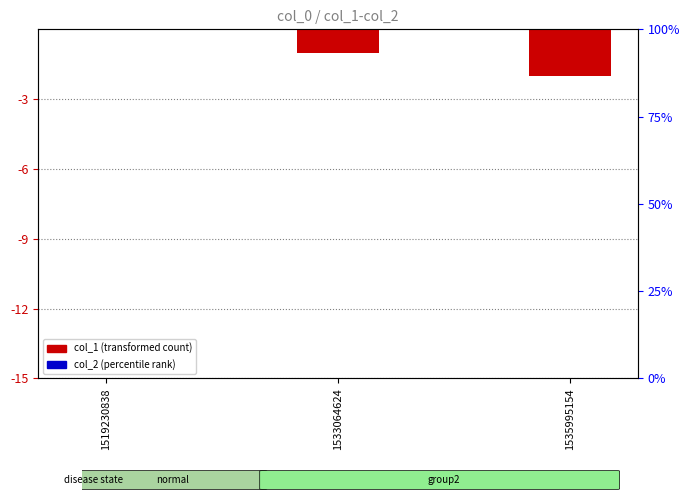

Rank the series by their maximum value, from lowest to highest.

col_1, col_2